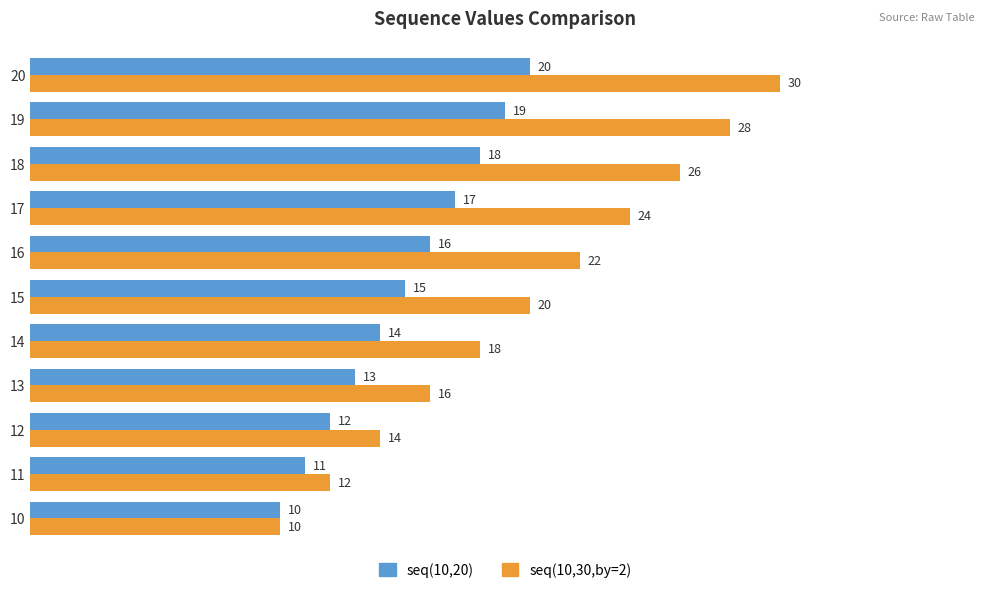

Is it true that seq(10,20) equals 10 at 10?

True